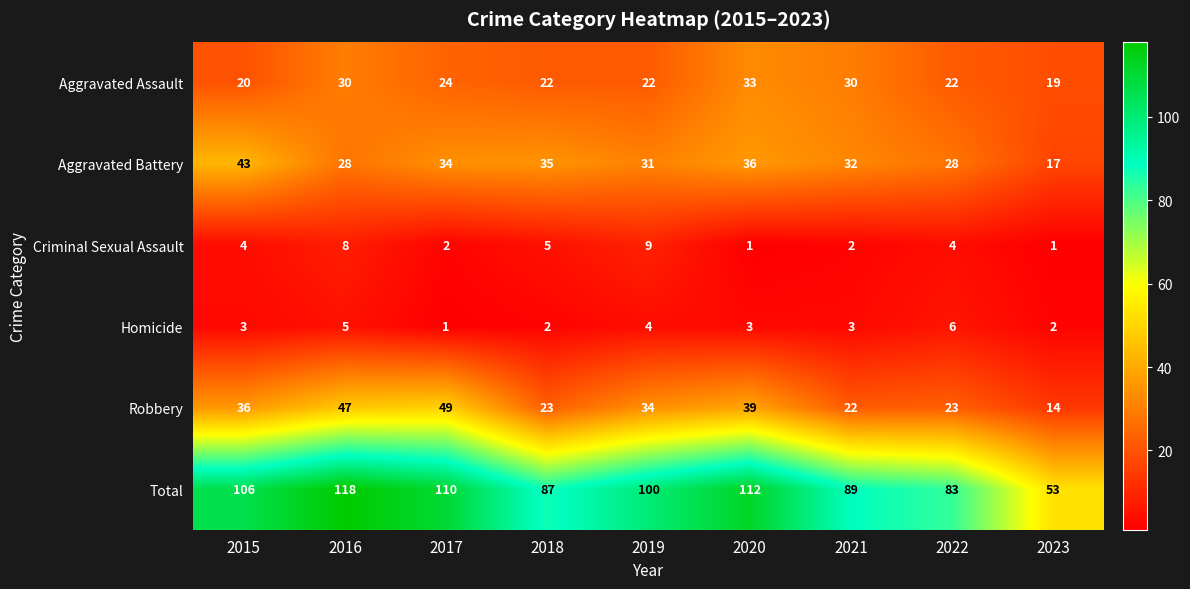

What value does the Robbery series have at 2021, to the nearest 5?

20